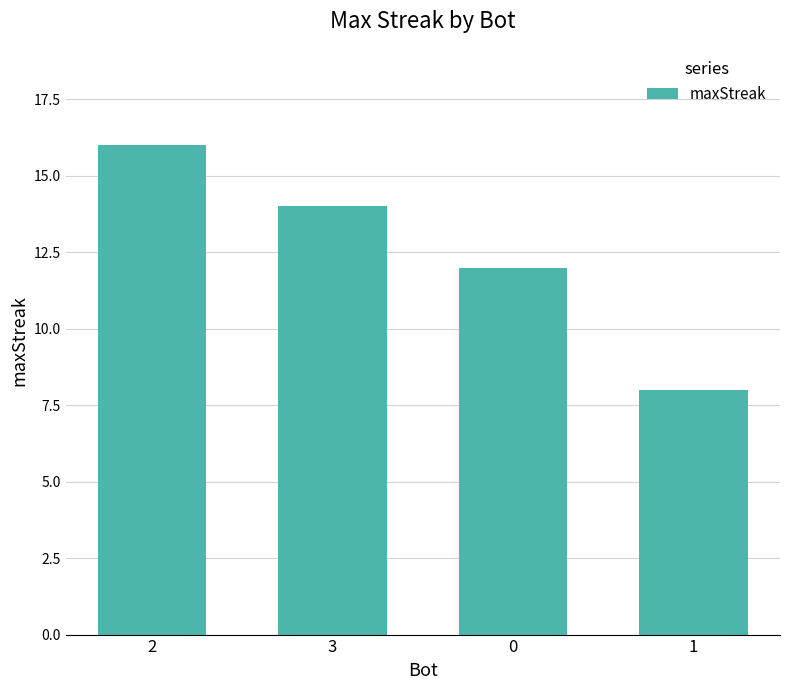

Is it true that the value at 1 is 2?

False